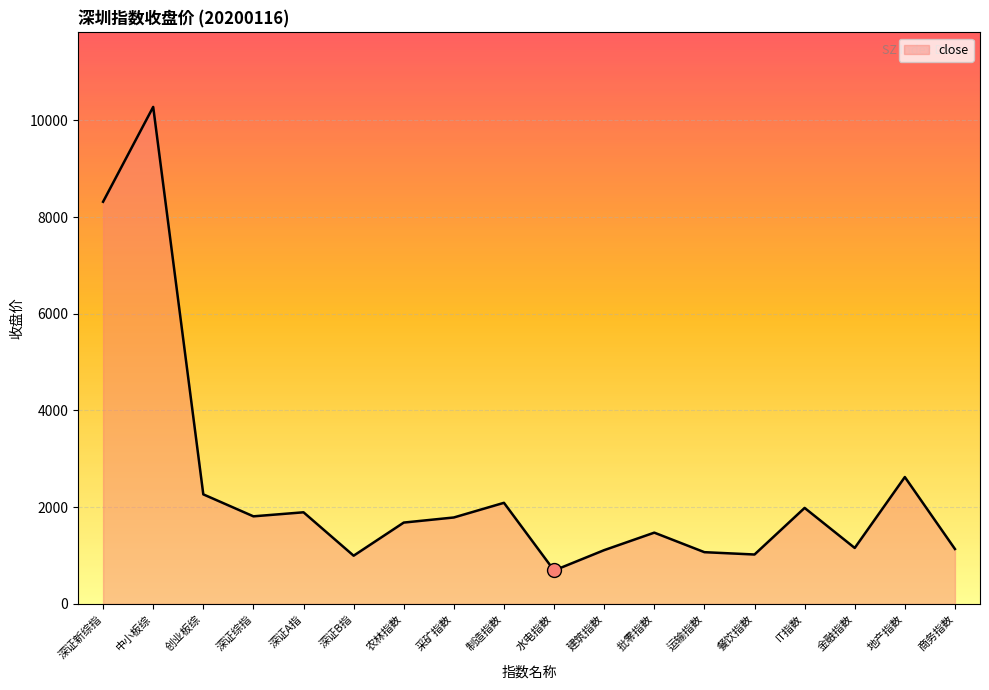

True or false: the data shows 1070.4 at 运输指数.

True